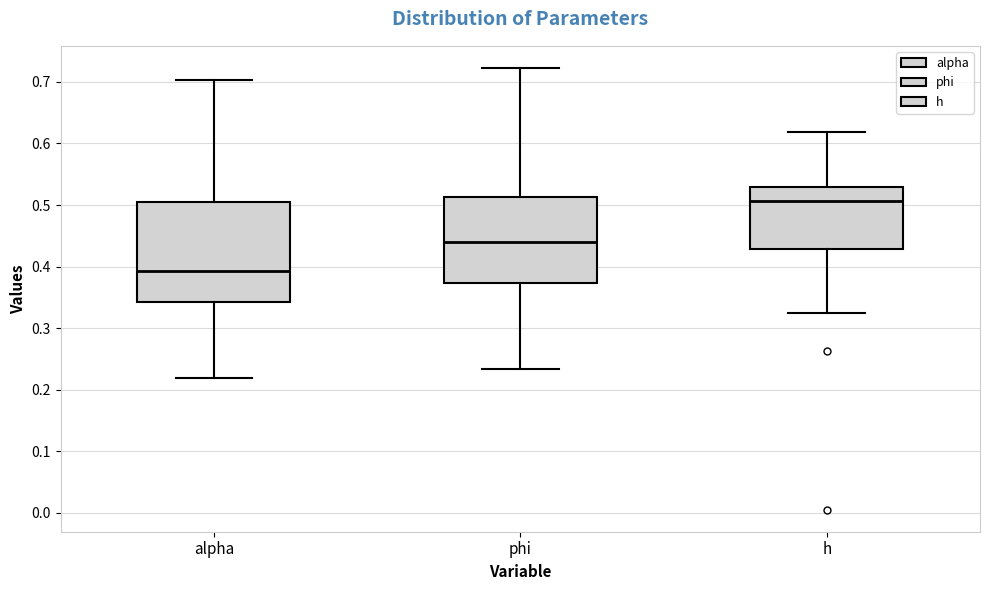

Reading left to right, transcribe this box plot: for each box, give where its median line is, the range the box spans, and where its two whiskers end, as read against the y-axis. The values are not printed on the chart, so give them approximately, as read against the axis.

alpha: median 0.39, box 0.34 to 0.50, whiskers 0.22 to 0.70
phi: median 0.44, box 0.37 to 0.51, whiskers 0.23 to 0.72
h: median 0.51, box 0.43 to 0.53, whiskers 0.32 to 0.62